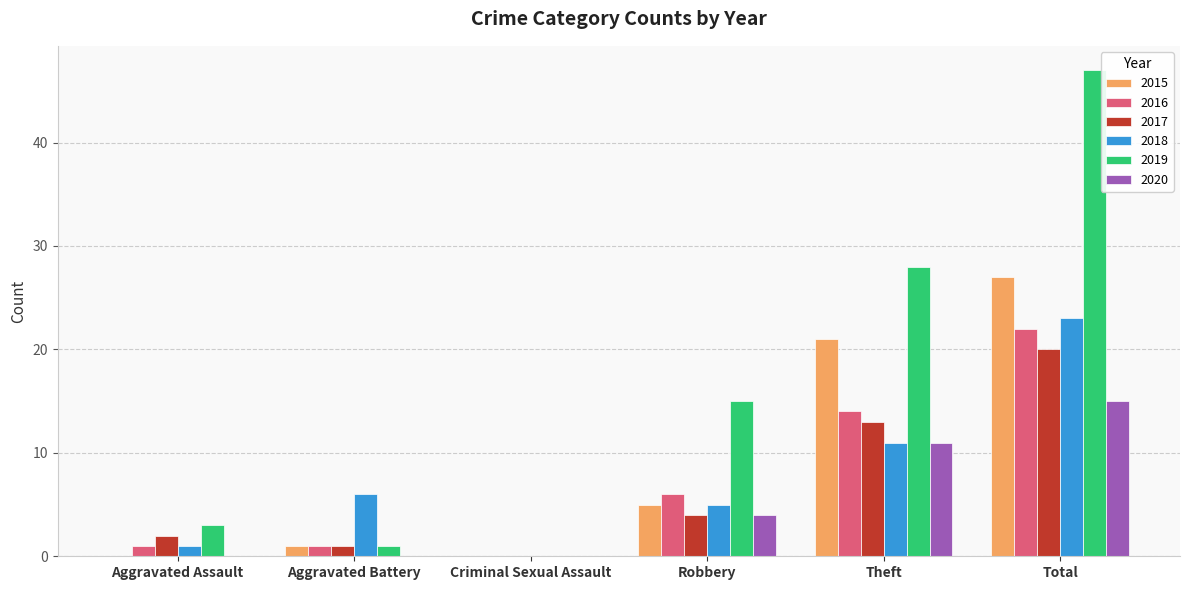

Reading left to right, list all the values displayed in this chart.

2015: Aggravated Assault=0	Aggravated Battery=1	Criminal Sexual Assault=0	Robbery=5	Theft=21	Total=27
2016: Aggravated Assault=1	Aggravated Battery=1	Criminal Sexual Assault=0	Robbery=6	Theft=14	Total=22
2017: Aggravated Assault=2	Aggravated Battery=1	Criminal Sexual Assault=0	Robbery=4	Theft=13	Total=20
2018: Aggravated Assault=1	Aggravated Battery=6	Criminal Sexual Assault=0	Robbery=5	Theft=11	Total=23
2019: Aggravated Assault=3	Aggravated Battery=1	Criminal Sexual Assault=0	Robbery=15	Theft=28	Total=47
2020: Aggravated Assault=0	Aggravated Battery=0	Criminal Sexual Assault=0	Robbery=4	Theft=11	Total=15